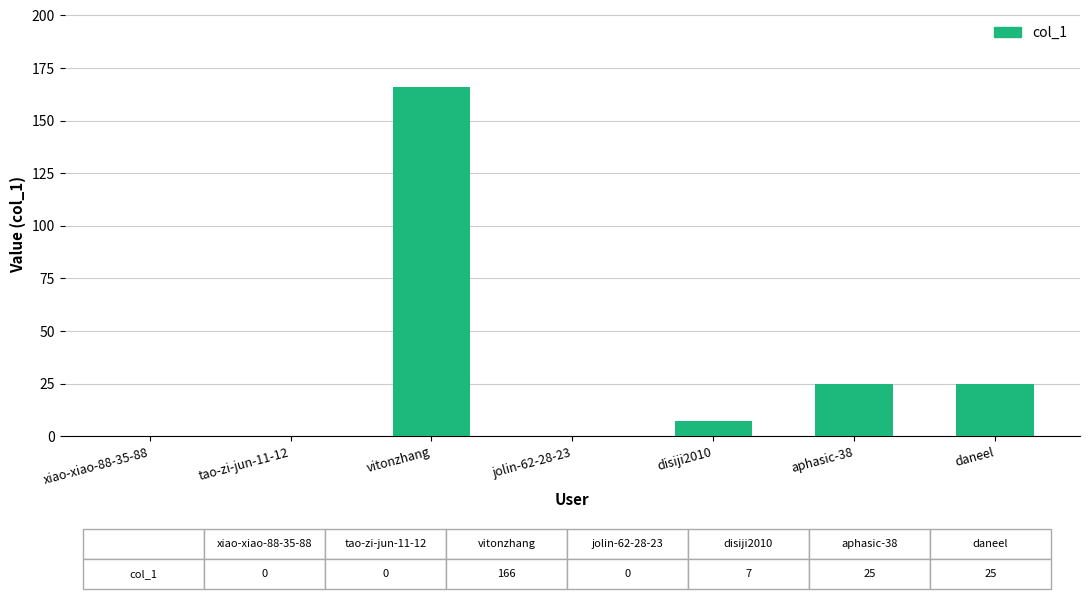

True or false: the data shows 25 at aphasic-38.

True